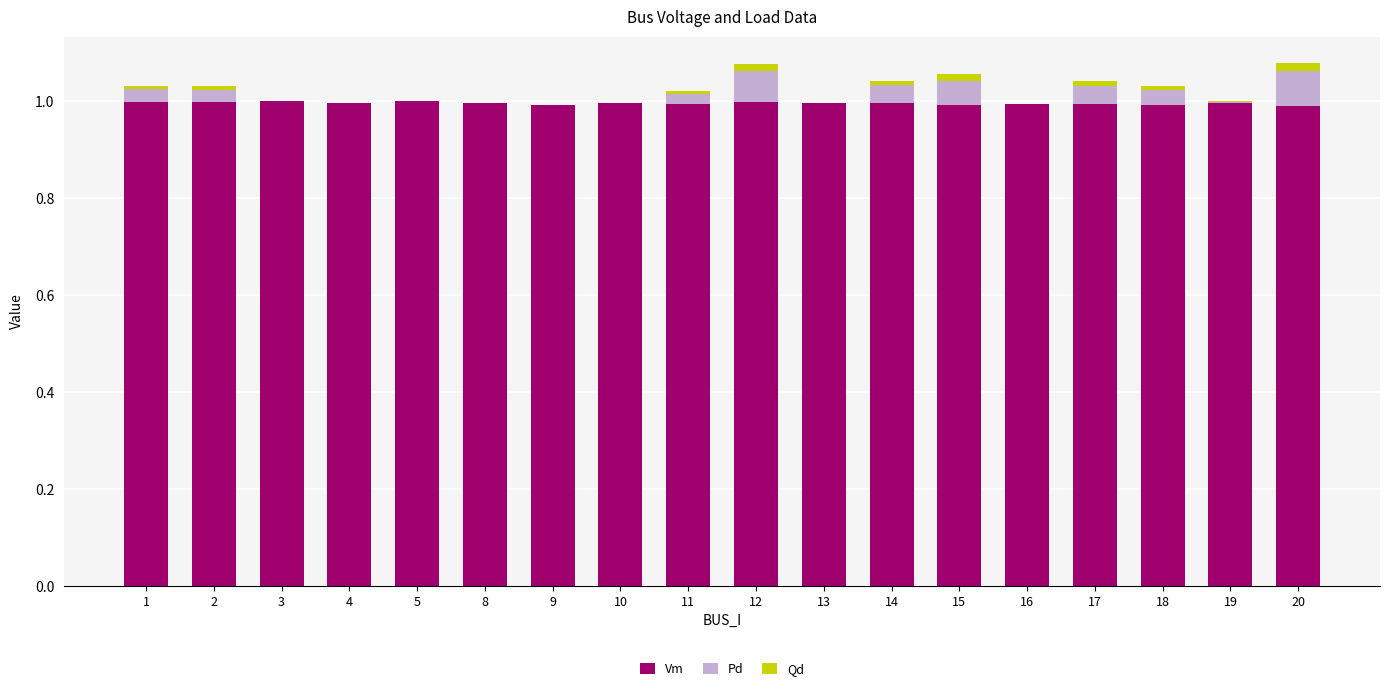

Is it true that Vm equals 1.0 at 14?

True